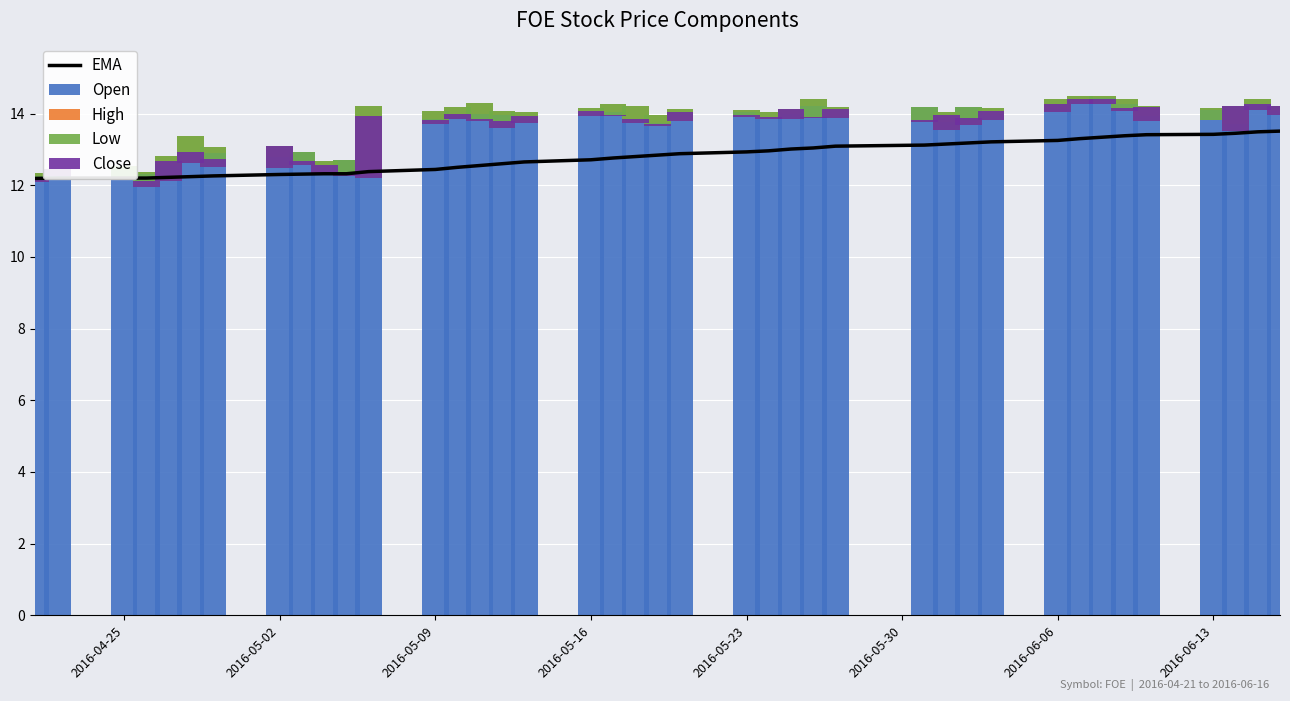

Which series has the widest spread of values?

Open